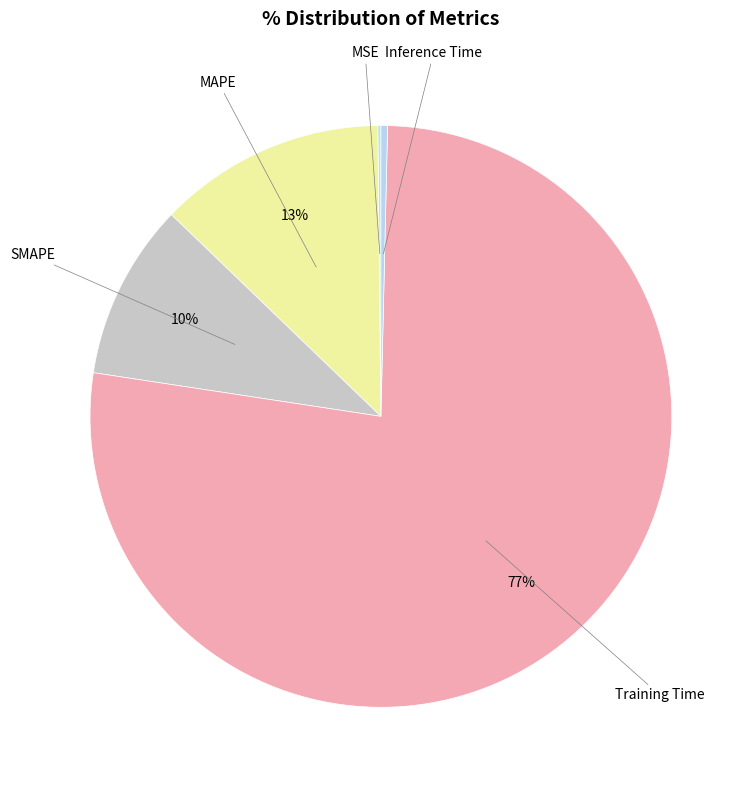

How many slices are in this pie chart?

5